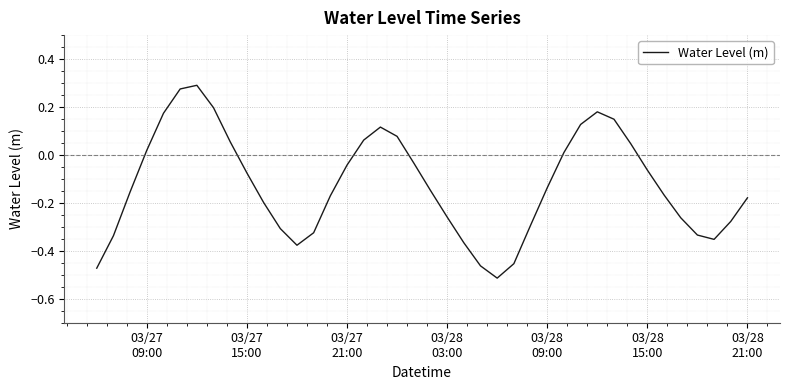

What is the difference between the maximum and minimum values?

0.8